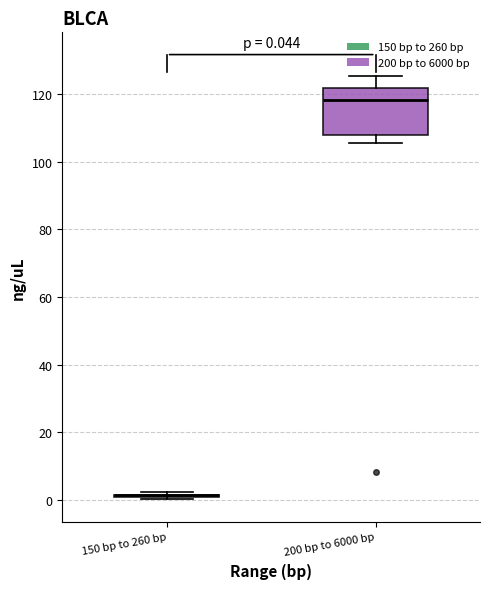

Which box is the tallest, from its lower edge to its upper edge?

200 bp to 6000 bp